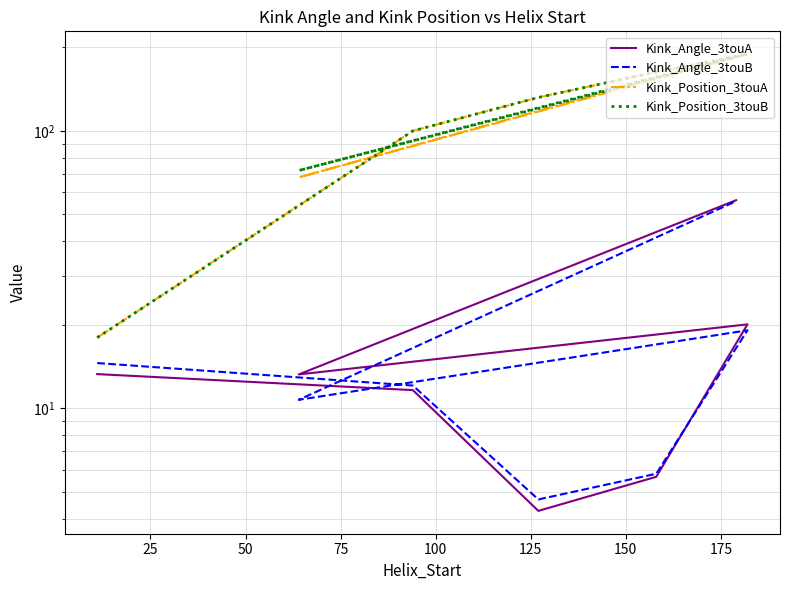

True or false: Kink_Angle_3touB has more than 1 interior local peaks.

False